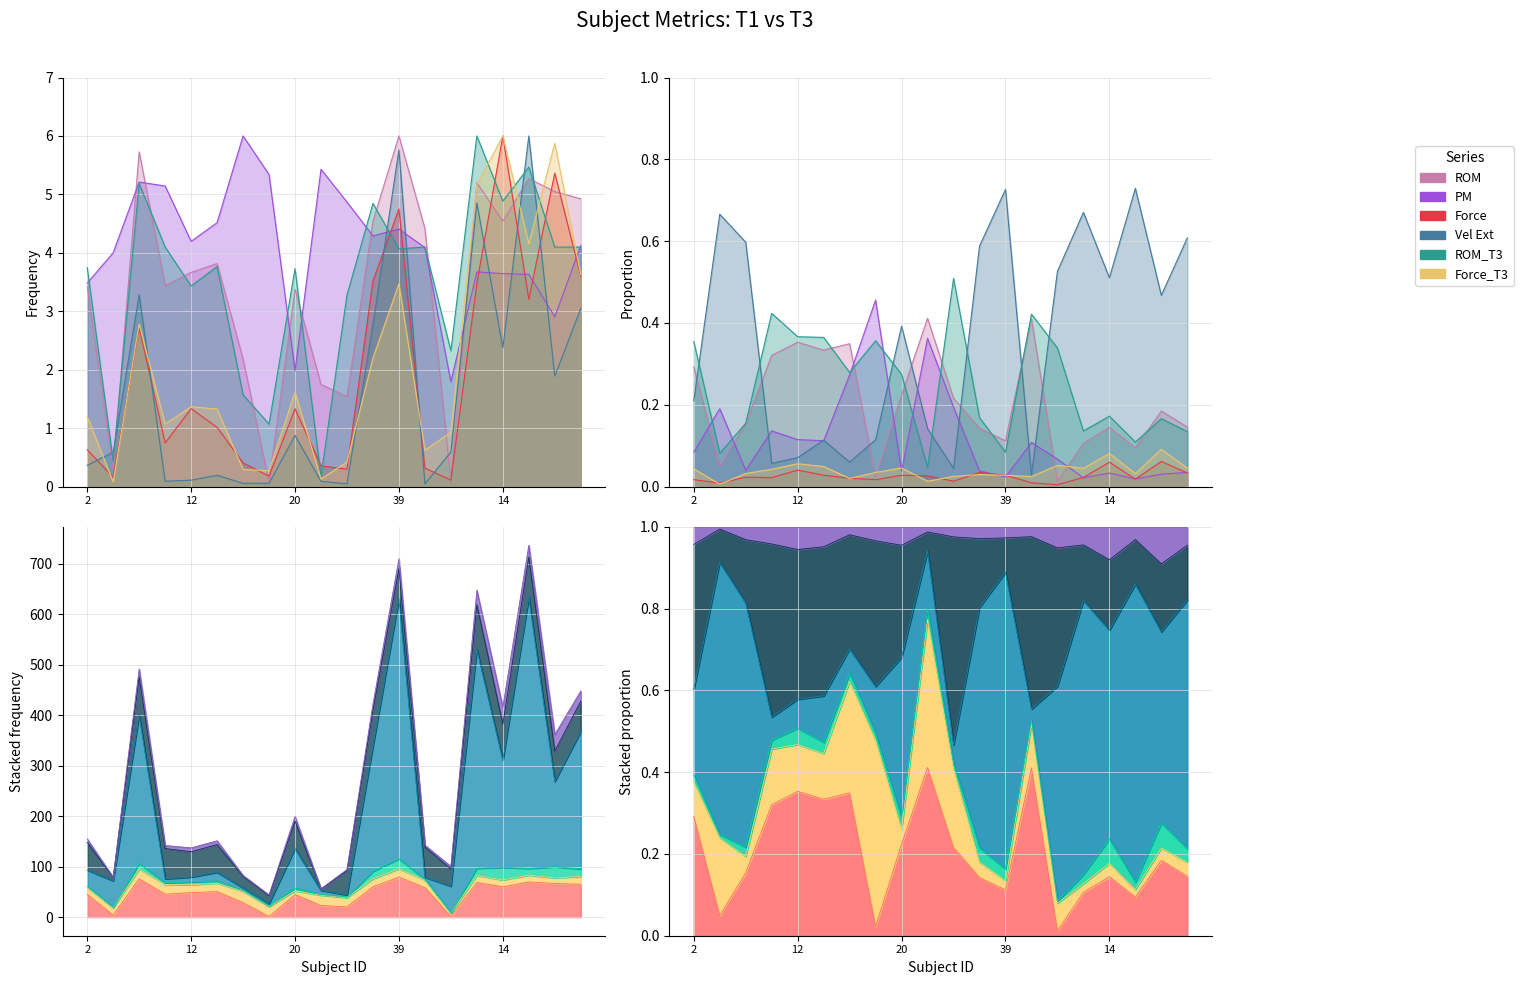

The Vel Ext series shows 0.1 at 45. True or false?

False